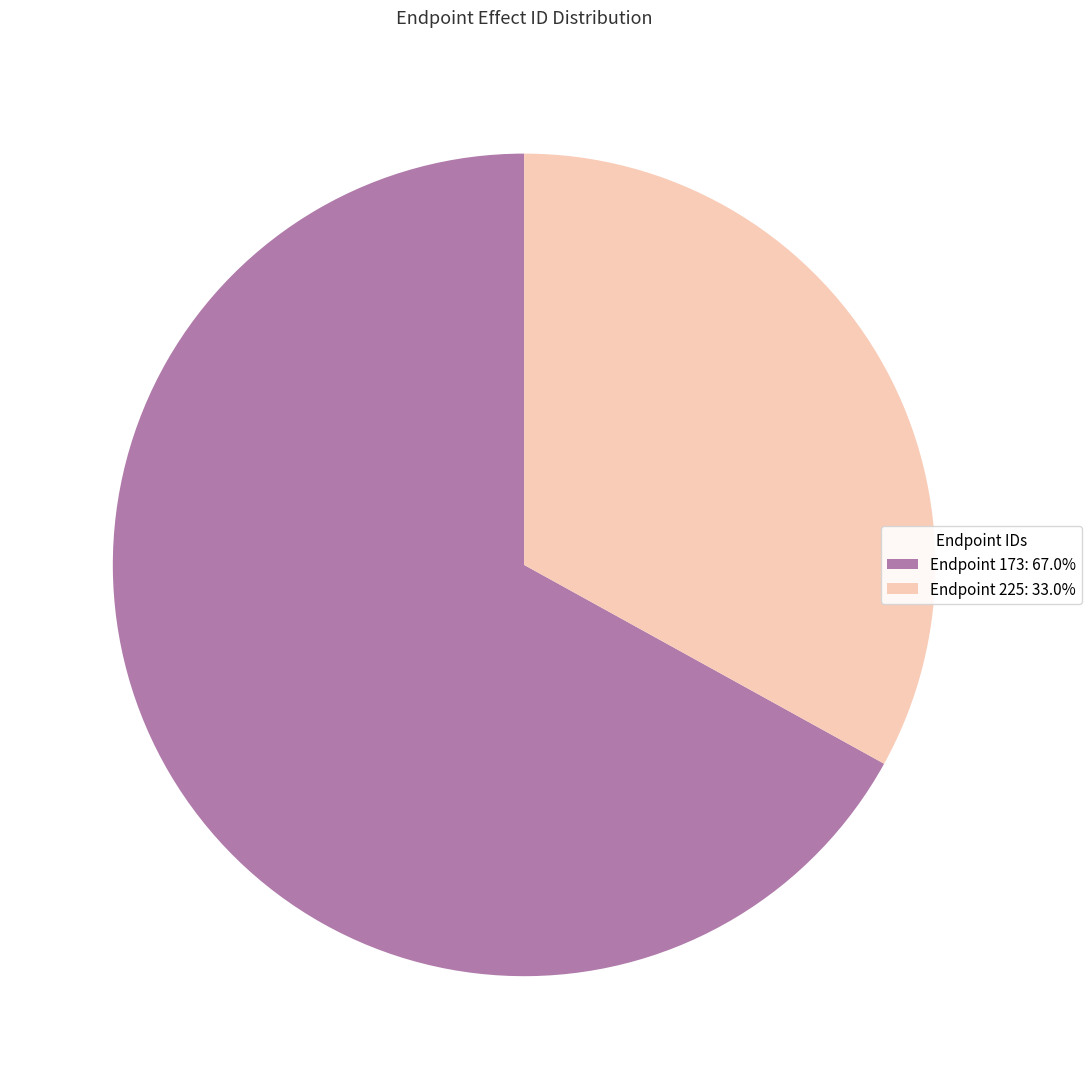

Does any single category account for the majority?

Yes